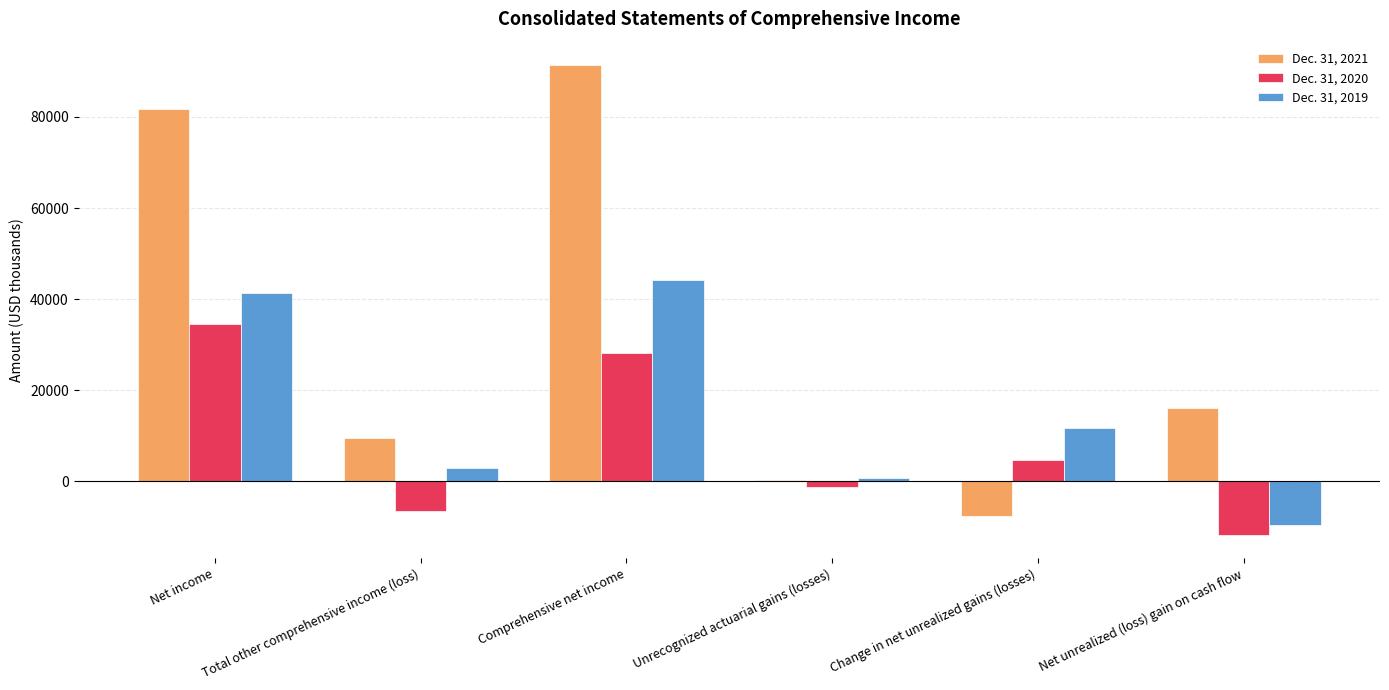

Which series has the largest total across all categories?

Dec. 31, 2021